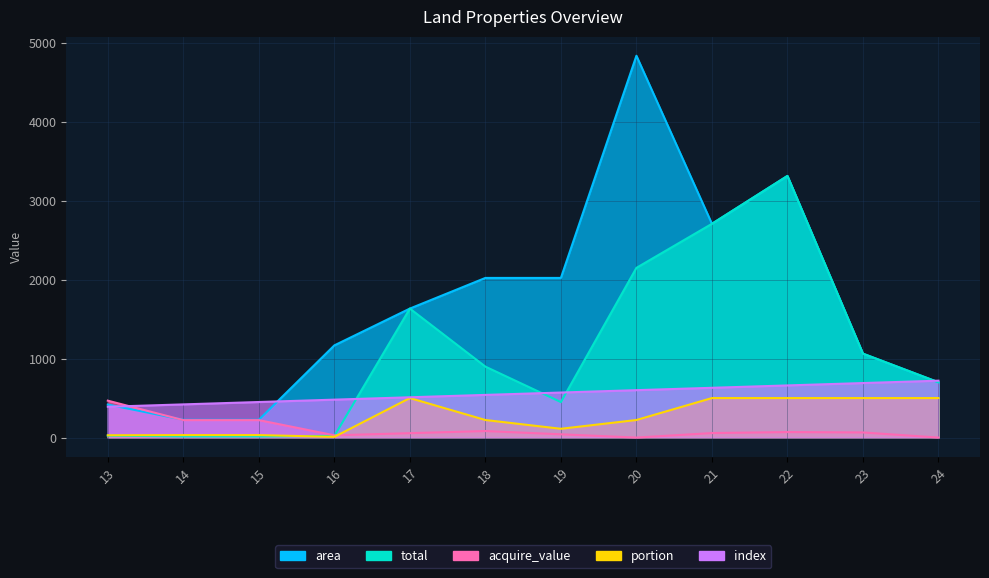

What is the maximum value shown in the chart?

4834.0